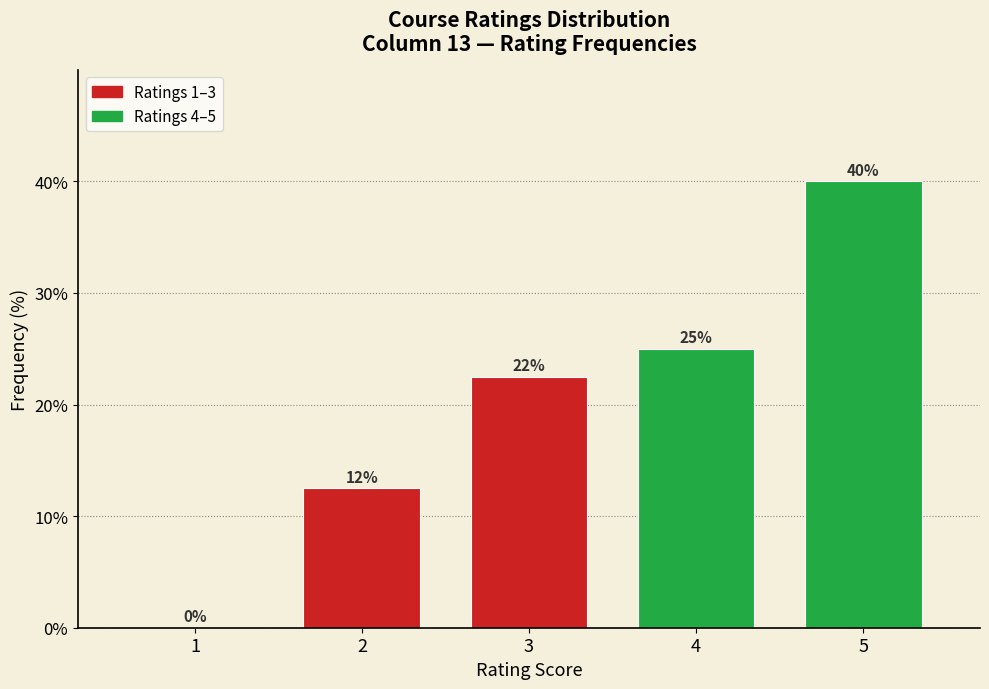

Which range on the x-axis has the tallest bar?

4.5 to 5.5